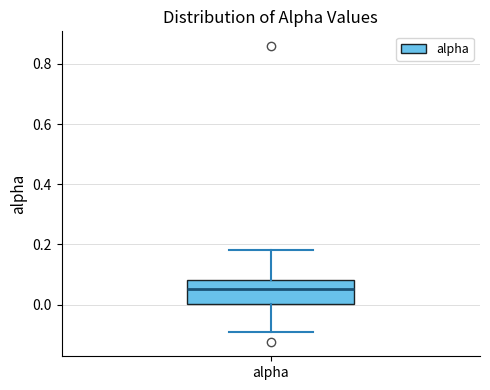

Where does the median line of the box for alpha sit on the y-axis? The values are not printed on the chart, so give them approximately, as read against the axis.

0.06